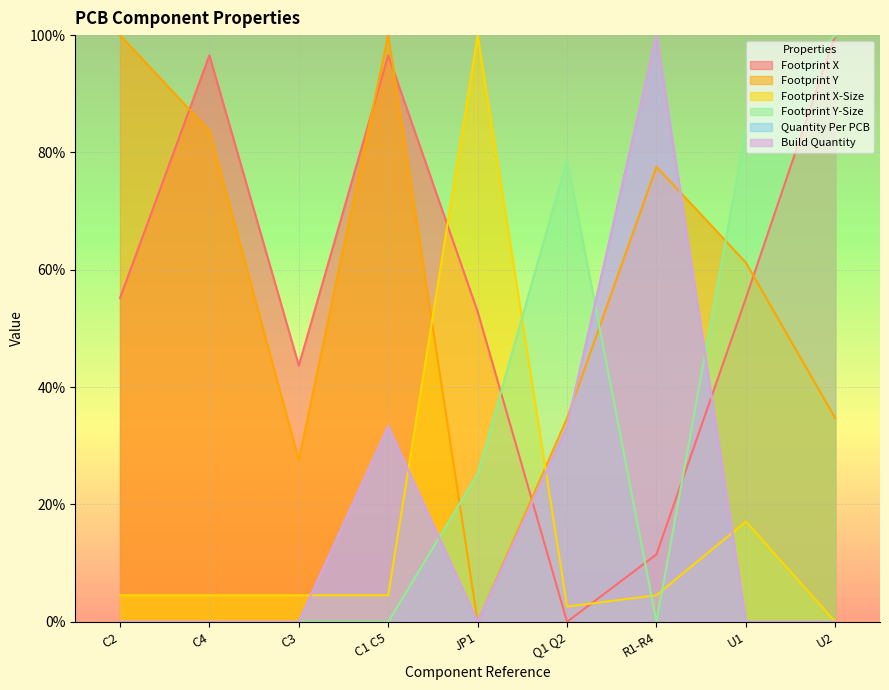

The value of Footprint Y-Size at U2 is 47.4. True or false?

False